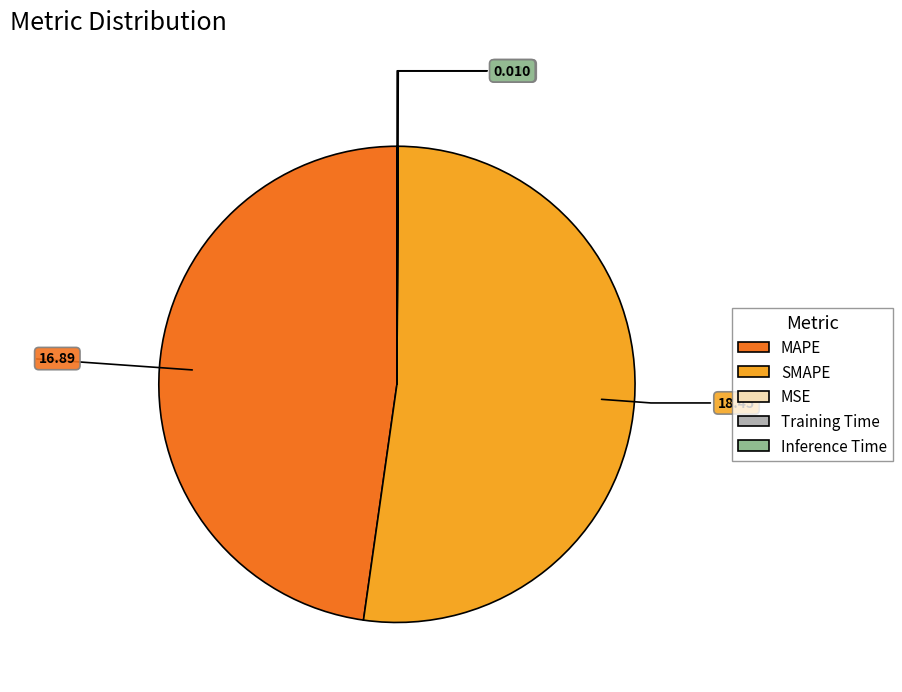

Between MAPE and SMAPE, which is larger?

SMAPE